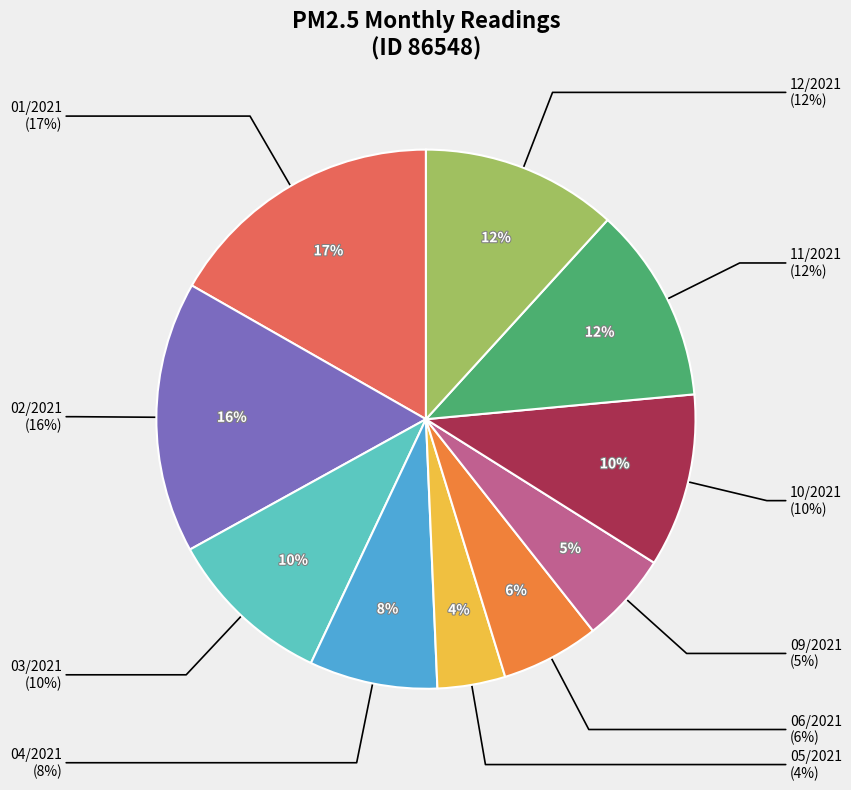

The 05/2021 slice represents 1% of the pie. True or false?

False